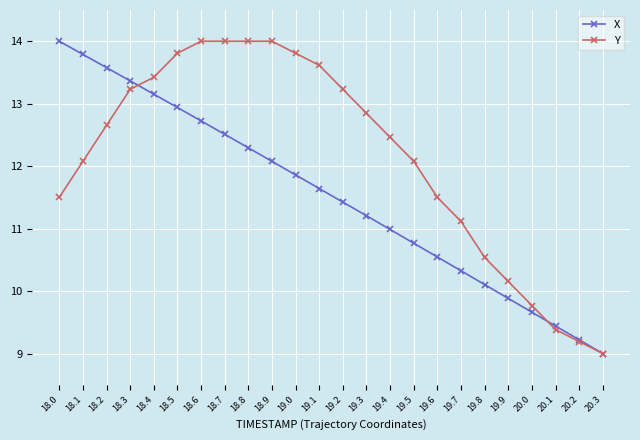

Is the value of Y at 18.1 greater than the value of X at 19.4?

Yes